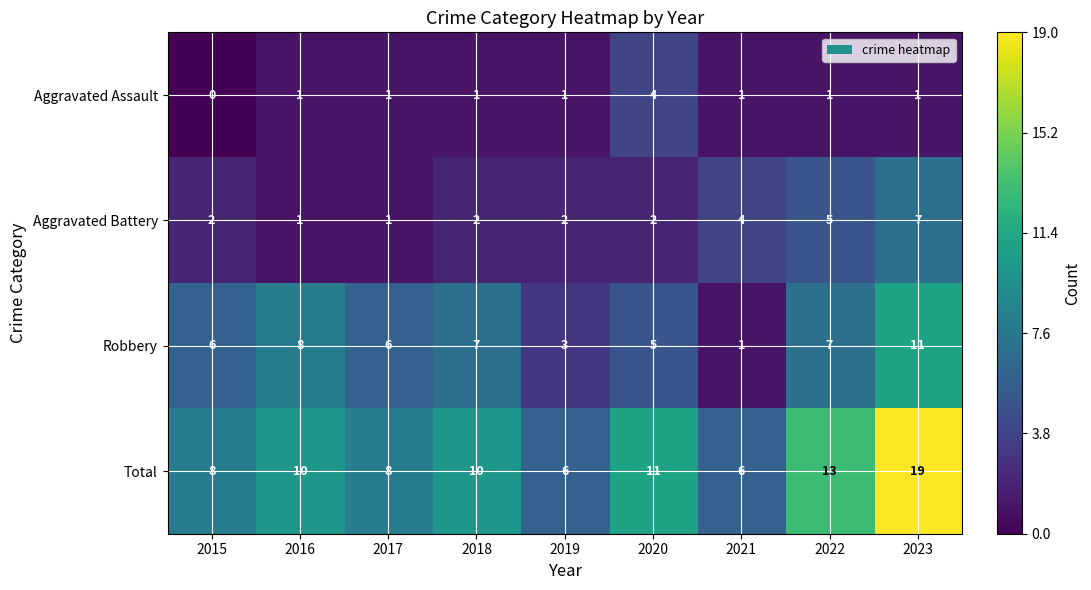

The value of Aggravated Battery at 2018 is 1. True or false?

False